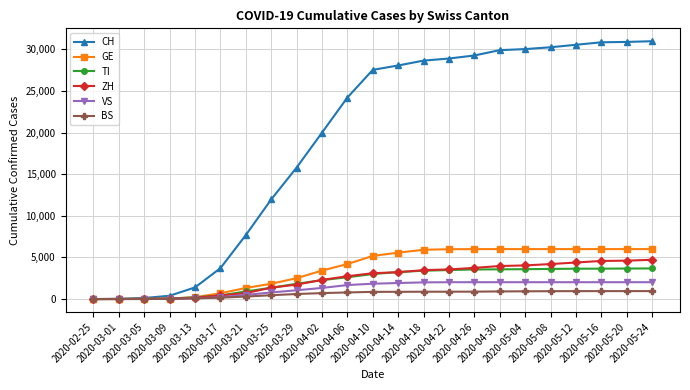

Which series has the largest range (max minus min)?

CH